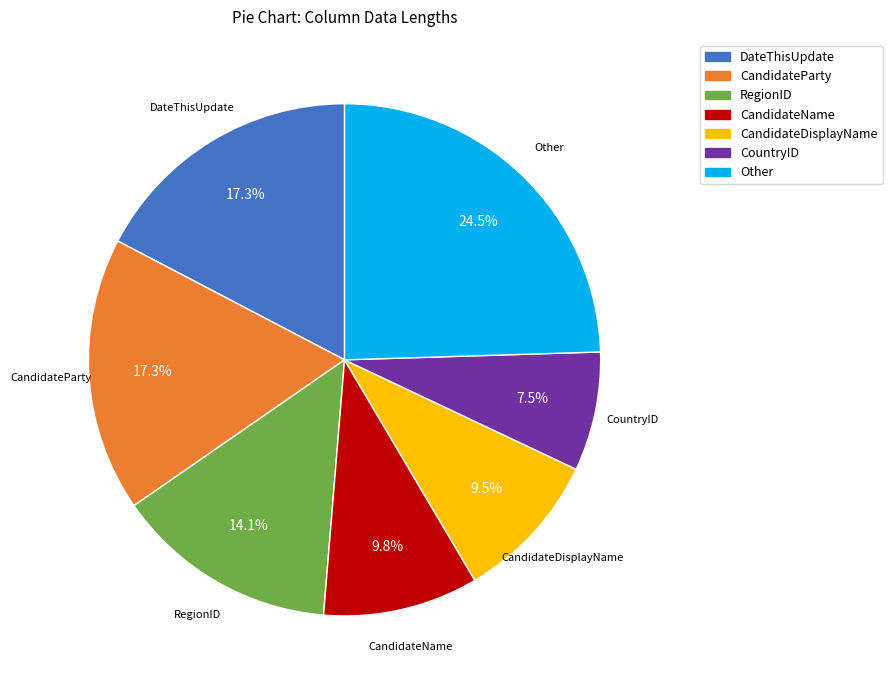

Which has a higher value, CandidateName or Other?

Other